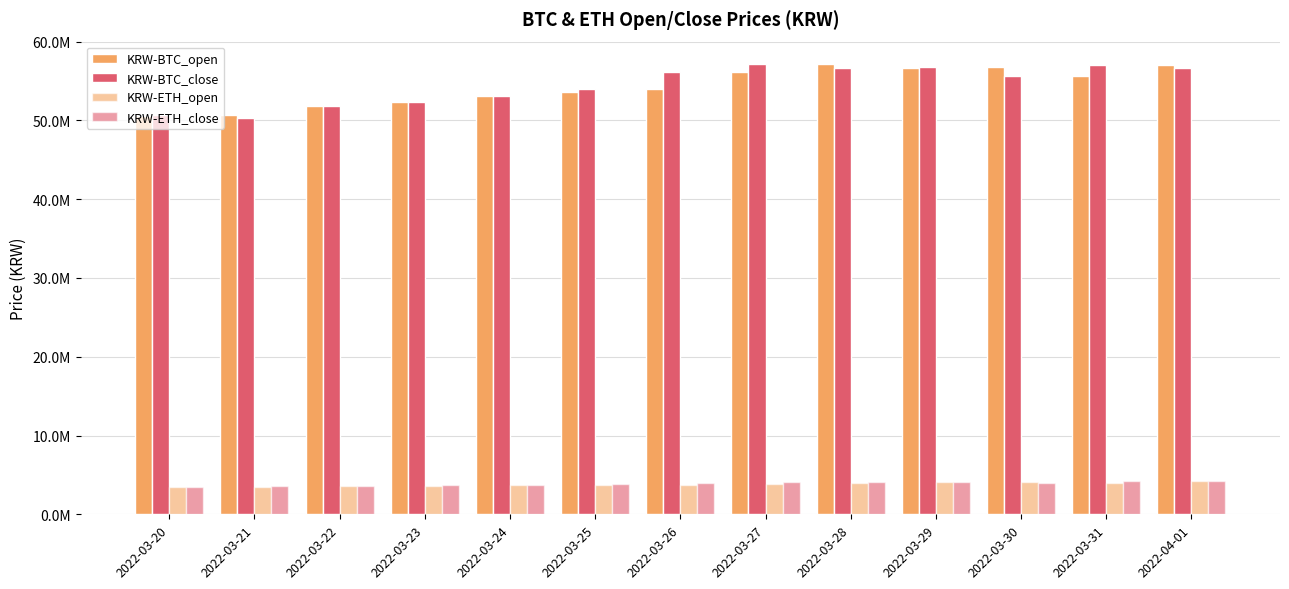

True or false: KRW-BTC_close has a value of 35404625 at 2022-03-22.

False